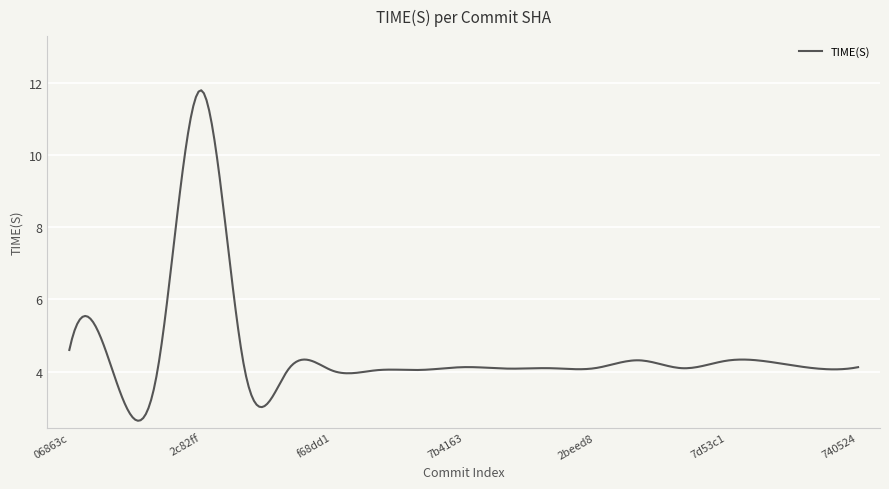

What is the minimum value shown in the chart?

2.6